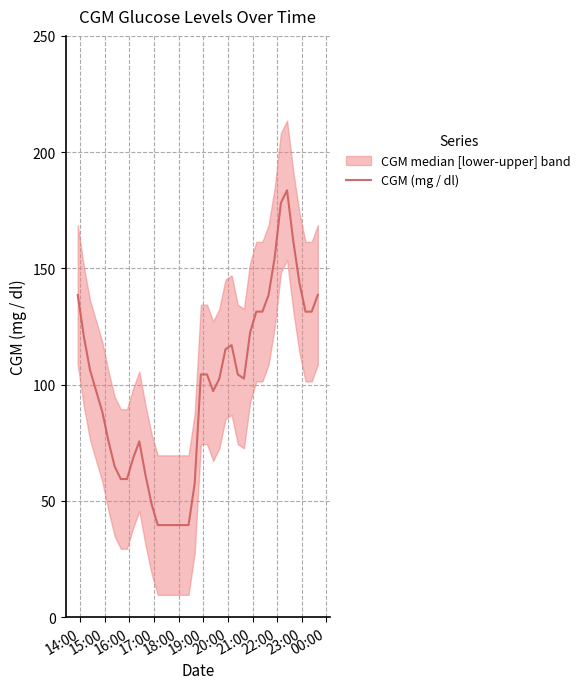

How many points are lower than both their immediate neighbors (excluding endpoints)?

2